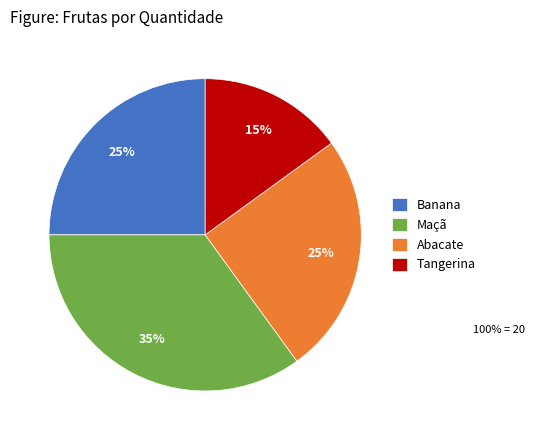

How many slices are in this pie chart?

4